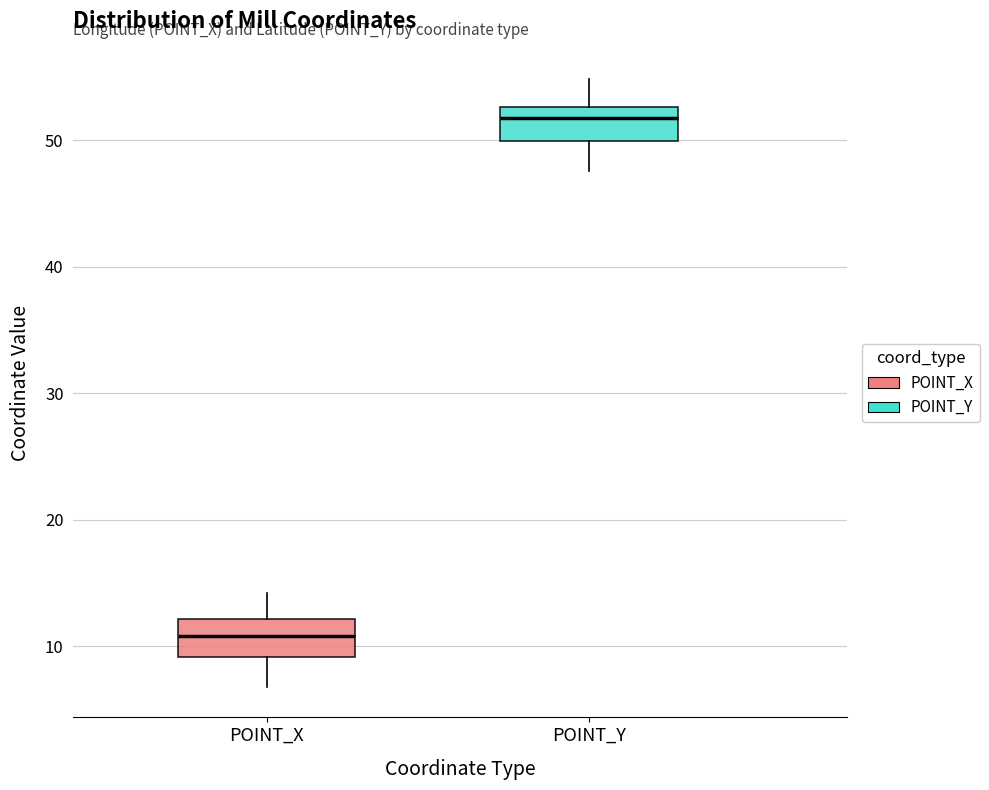

Reading left to right, transcribe this box plot: for each box, give where its median line is, the range the box spans, and where its two whiskers end, as read against the y-axis. The values are not printed on the chart, so give them approximately, as read against the axis.

POINT_X: median 11, box 9 to 12, whiskers 7 to 14
POINT_Y: median 52, box 50 to 53, whiskers 48 to 55